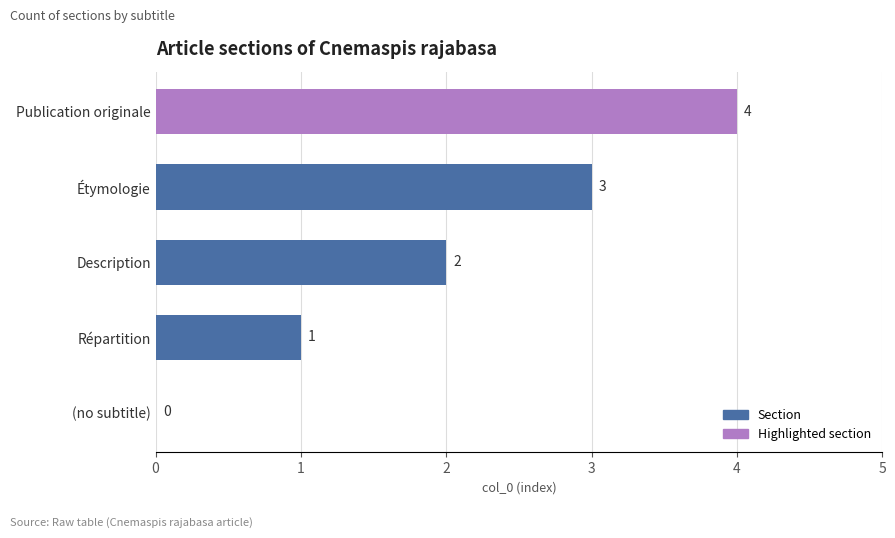

What is the label of the 3rd bar from the left?

Description